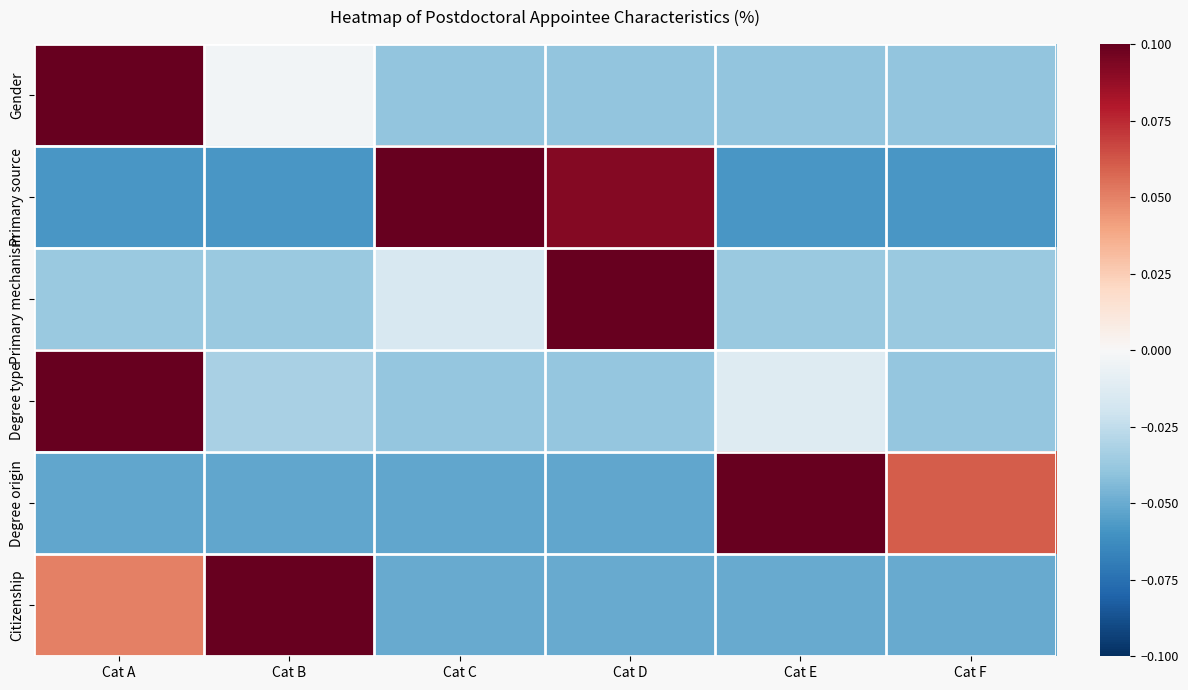

What is the total value across all series at Cat C?

-0.1